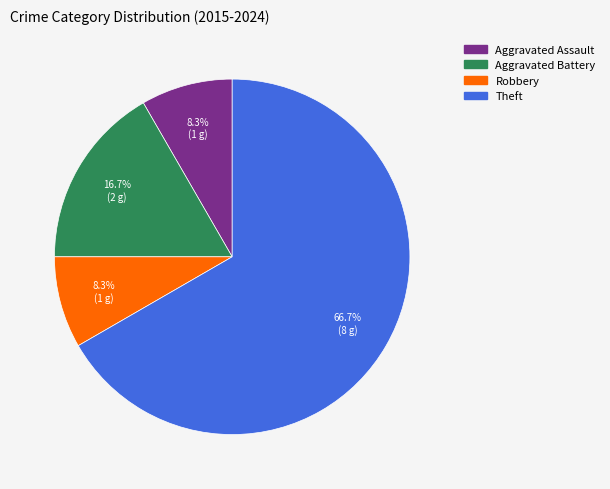

To the nearest percent, what percentage of the pie is Robbery?

8%